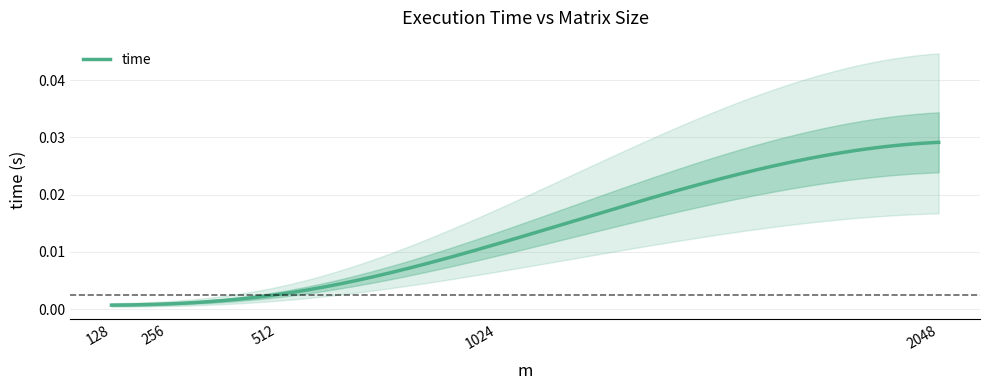

True or false: the data has more than 0 interior local peaks.

False